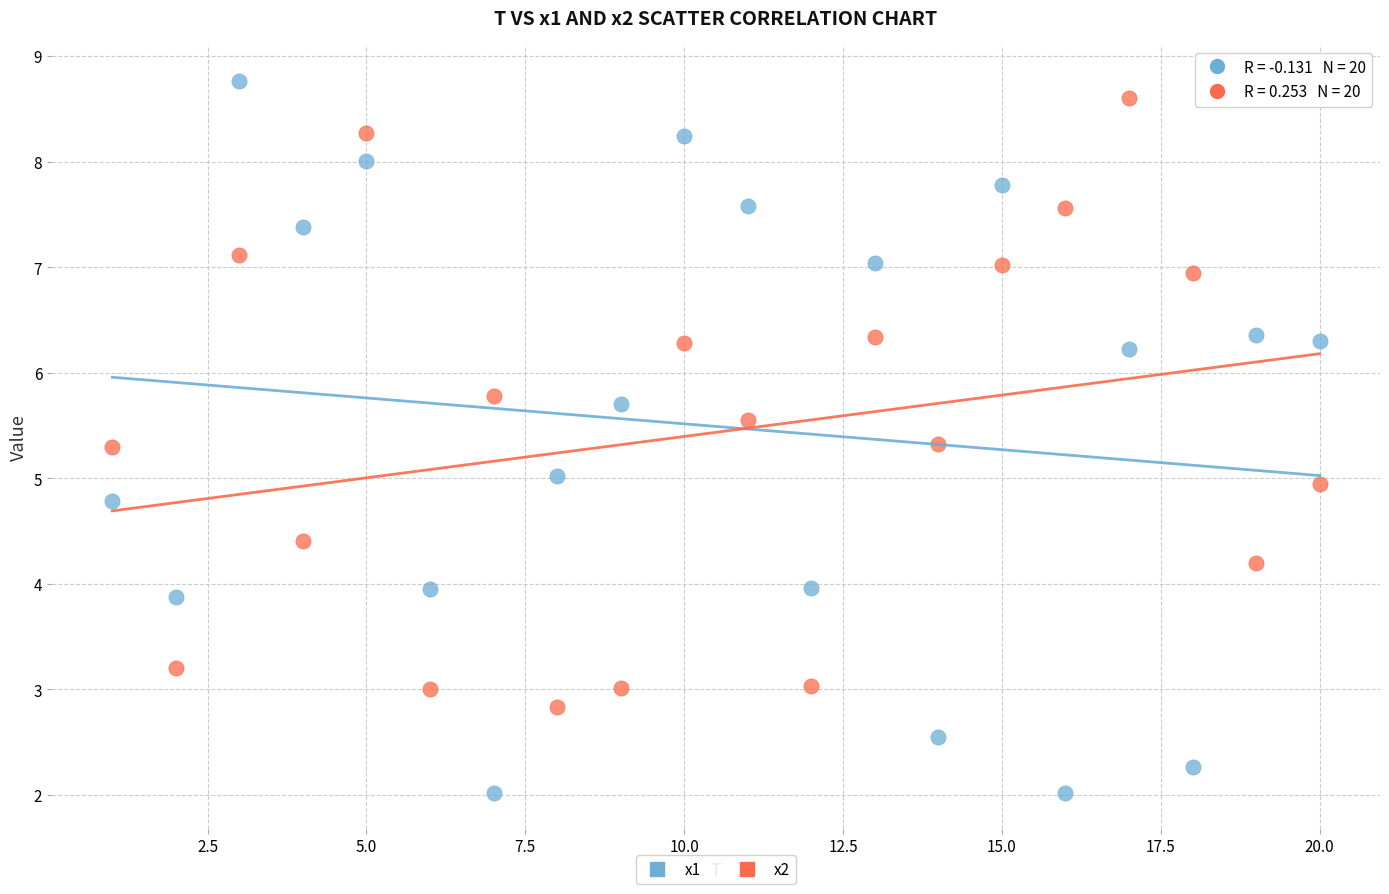

Which series has the largest Y range (max minus min)?

x1